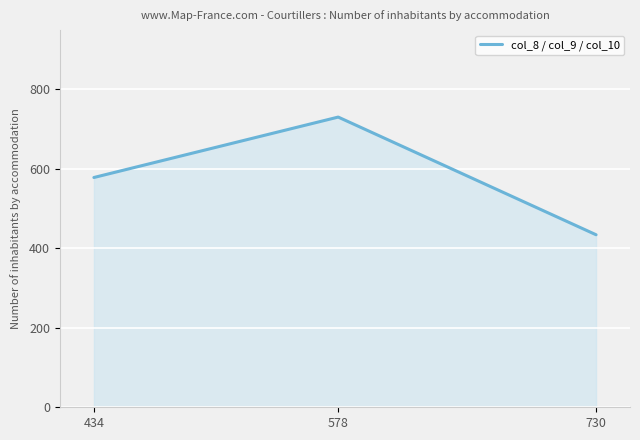

Approximately how many times larger is the value at 434 compared to 730?

1.3